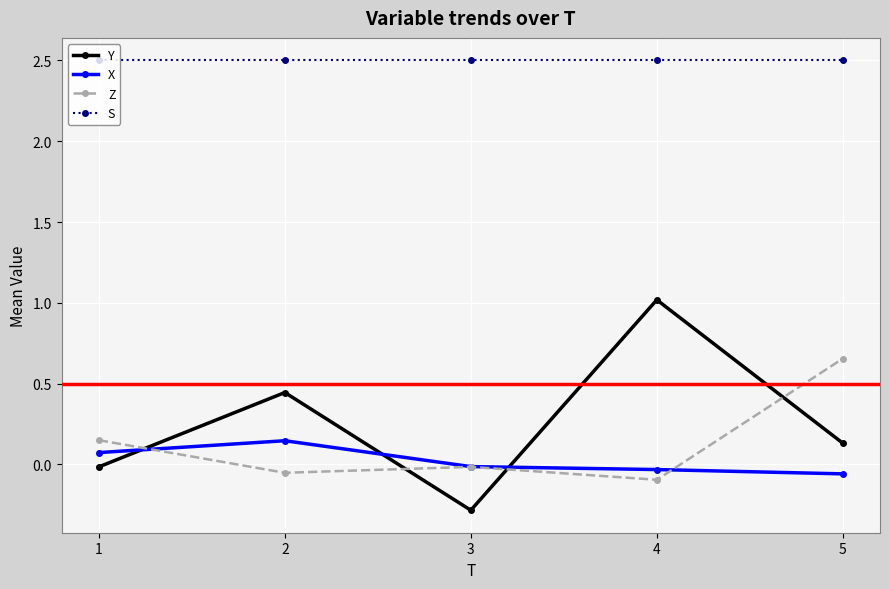

What is the maximum value shown in the chart?

2.5